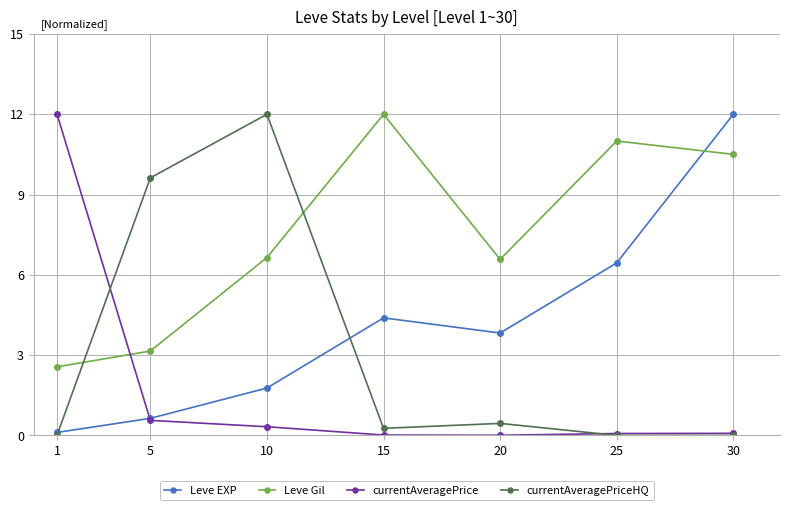

What are all the series names shown in the legend?

Leve EXP, Leve Gil, currentAveragePrice, currentAveragePriceHQ